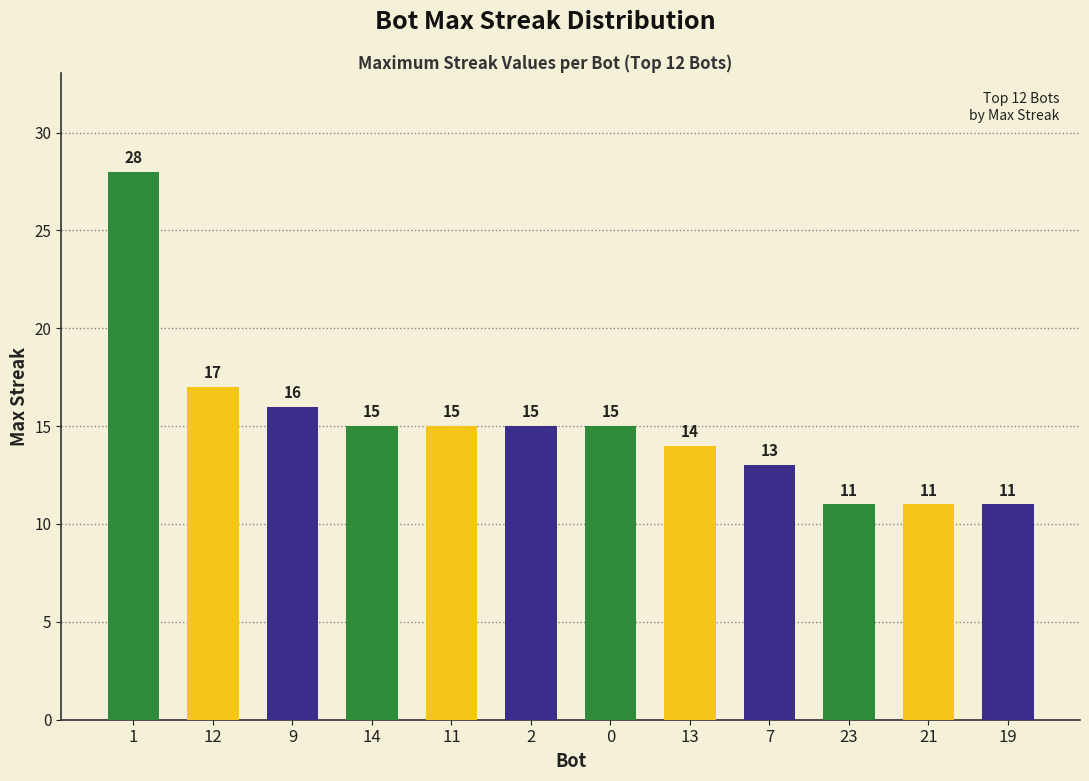

Are the bars grouped side by side (vs. stacked)?

No